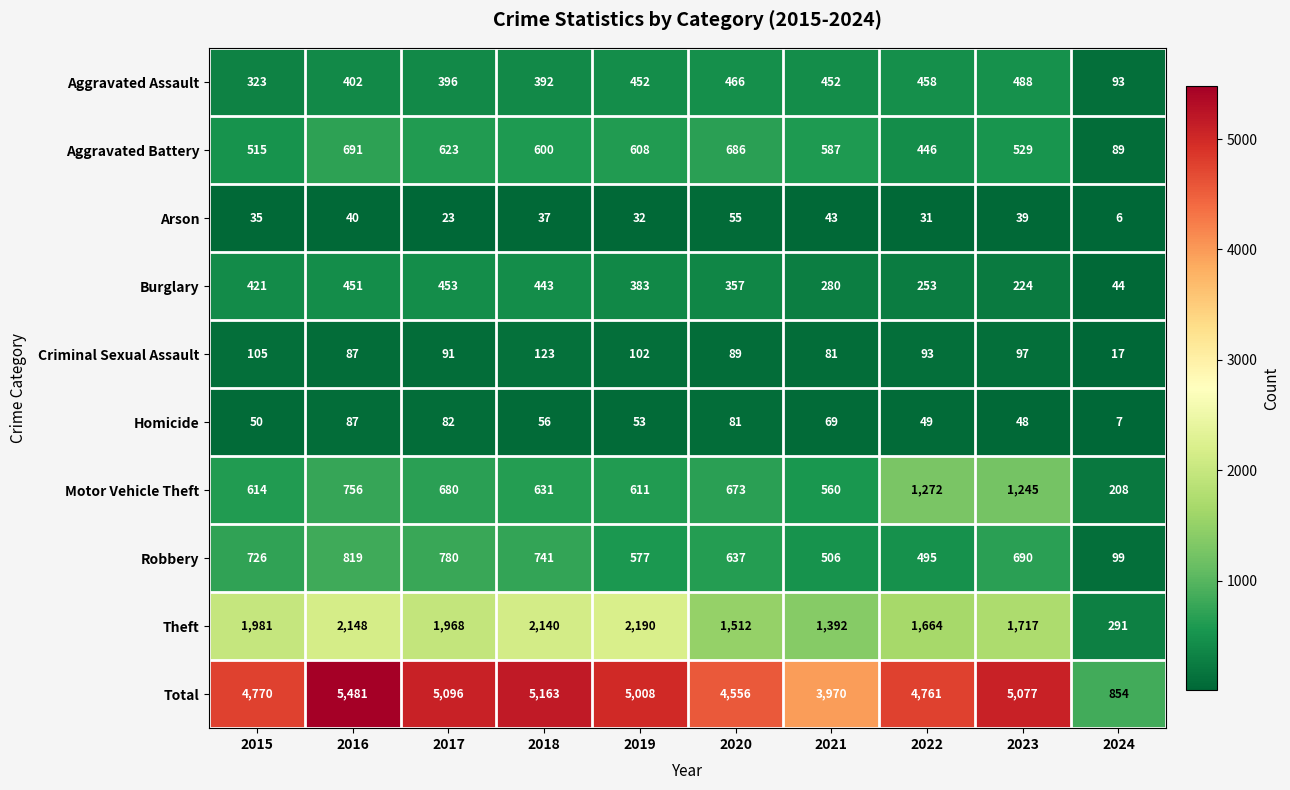

At 2017, list the series in order from largest to smallest.

Total, Theft, Robbery, Motor Vehicle Theft, Aggravated Battery, Burglary, Aggravated Assault, Criminal Sexual Assault, Homicide, Arson